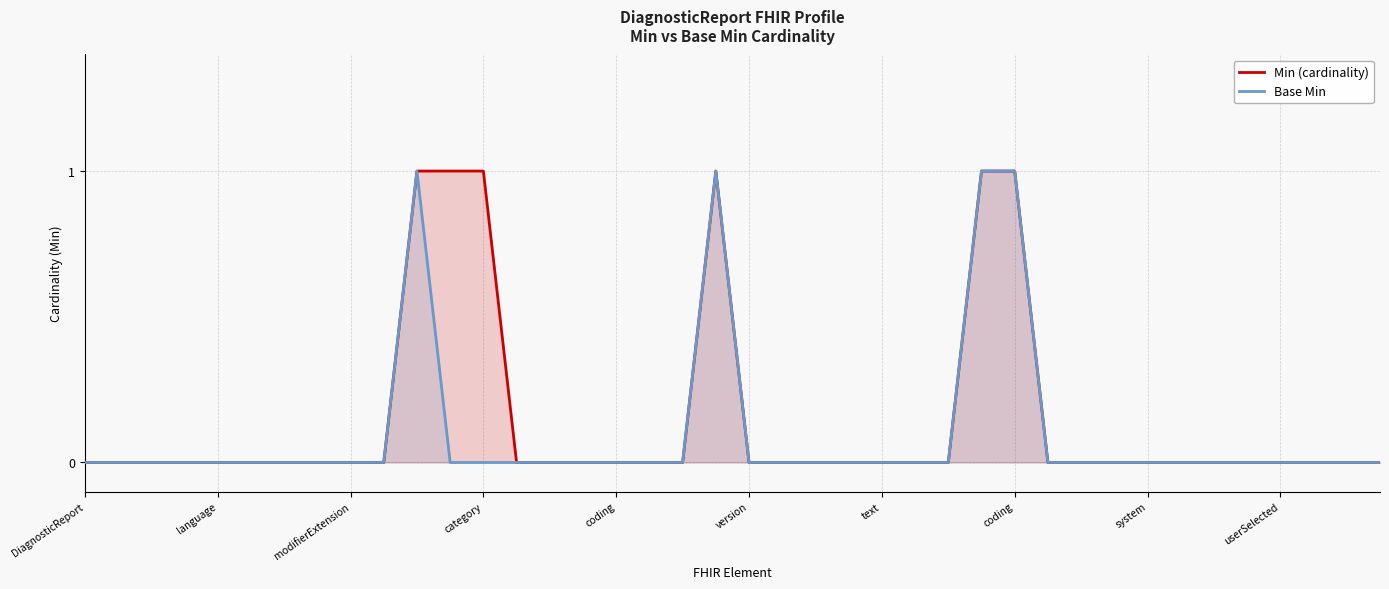

Which series has the widest spread of values?

Min (cardinality)